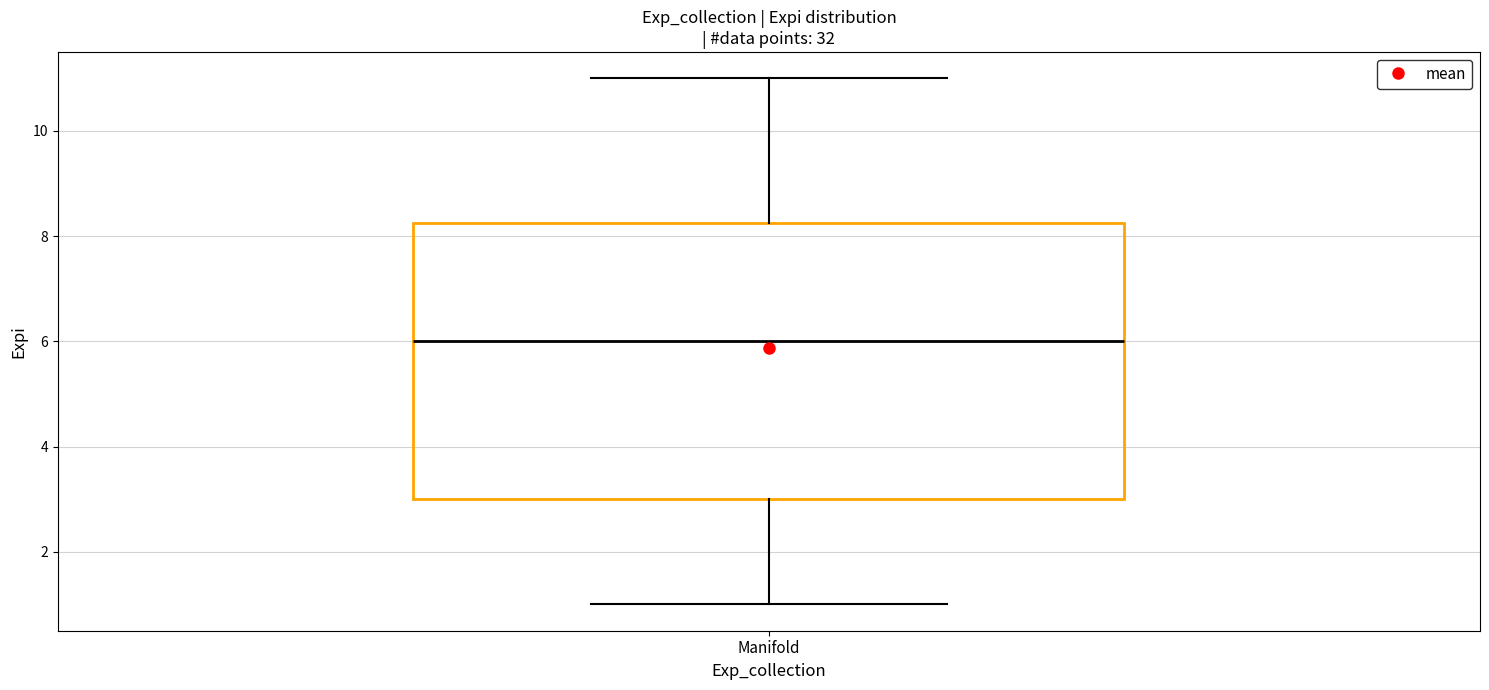

Transcribe this box plot: give where the median line is, the range the box spans, and where the two whiskers end, as read against the y-axis. The values are not printed on the chart, so give them approximately, as read against the axis.

median 6.0, box 3.0 to 8.2, whiskers 1.0 to 11.0